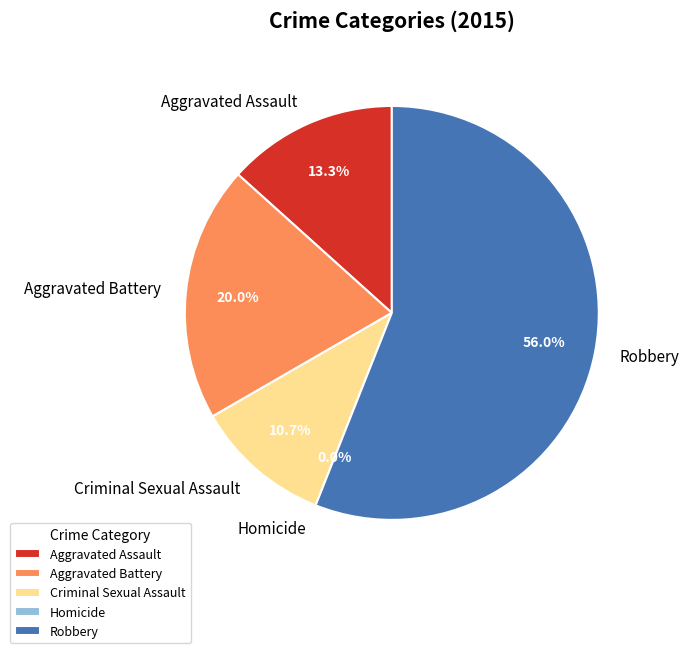

Which slice is the largest?

Robbery